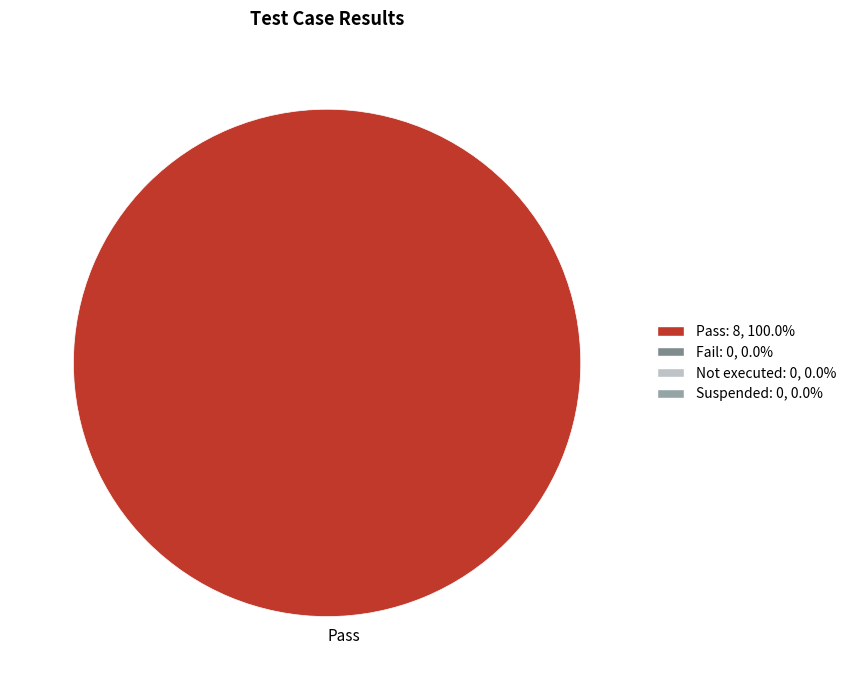

What is the majority slice?

Pass